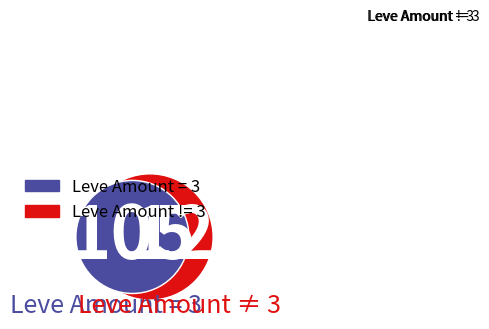

Which has a higher value, Leve Amount = 3 or Leve Amount != 3?

Leve Amount != 3